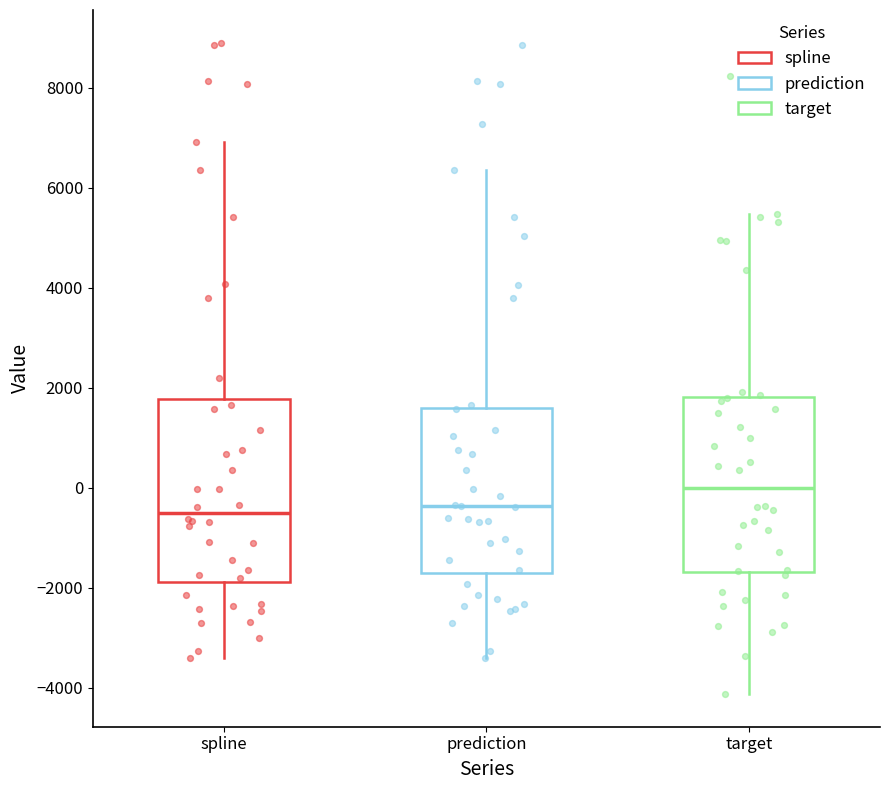

Reading left to right, transcribe this box plot: for each box, give where its median line is, the range the box spans, and where its two whiskers end, as read against the y-axis. The values are not printed on the chart, so give them approximately, as read against the axis.

spline: median -600, box -1800 to 1800, whiskers -3400 to 7000
prediction: median -400, box -1800 to 1600, whiskers -3400 to 6400
target: median 0, box -1600 to 1800, whiskers -4200 to 5400